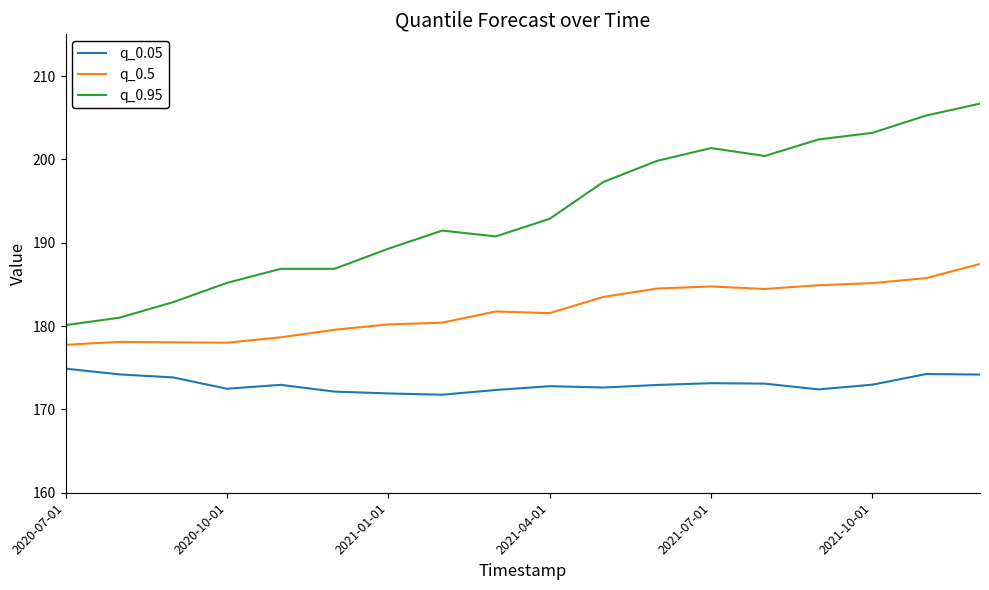

How many distinct data groups are displayed?

3